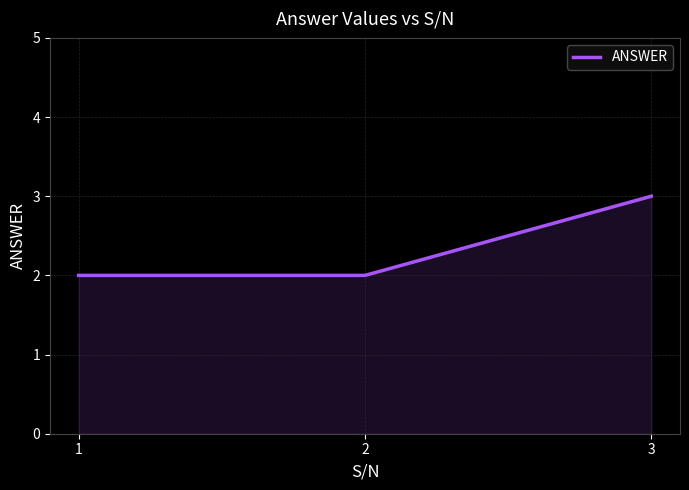

What is the smallest value displayed?

2.0